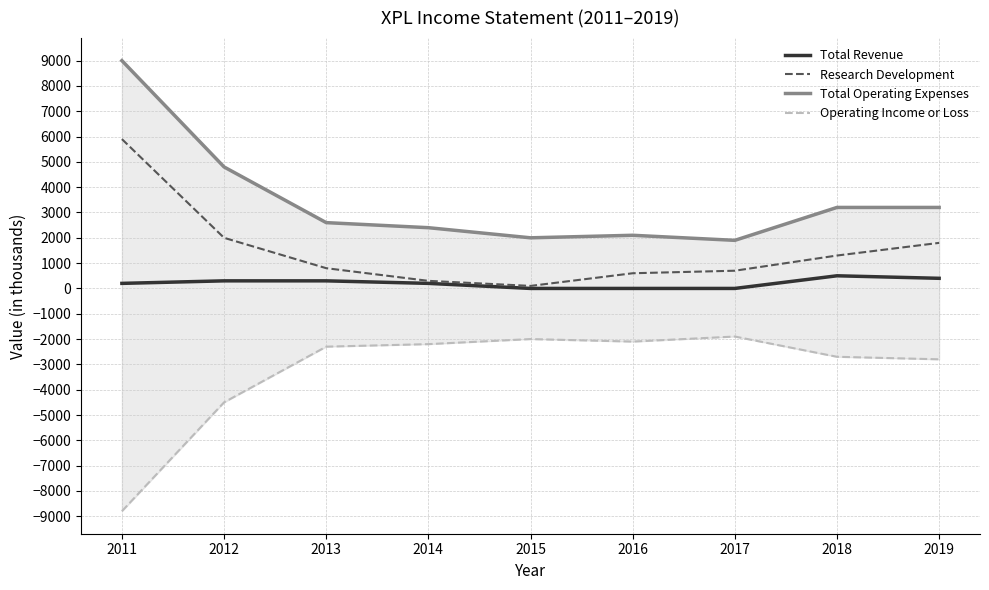

Does the chart have visible grid lines?

Yes